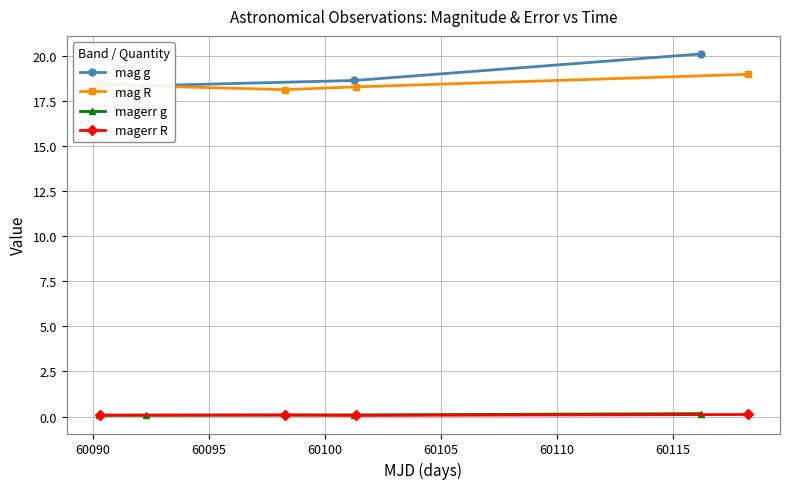

What is the minimum value for mag R?

18.1